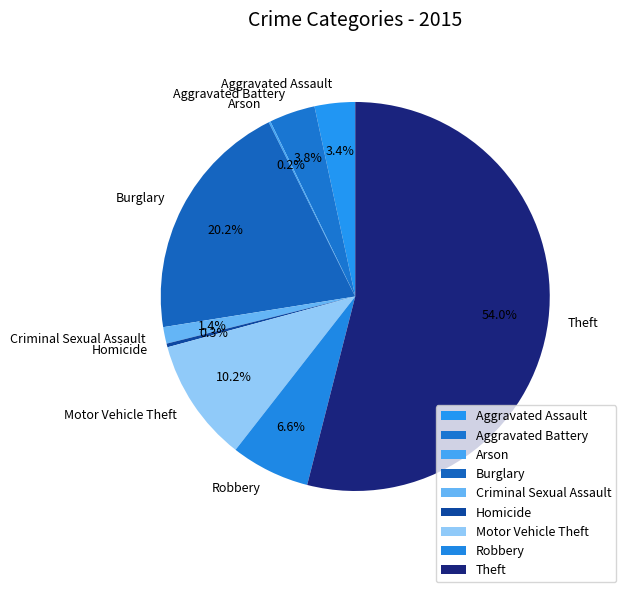

How much of the chart is everything except Homicide?

99.7%